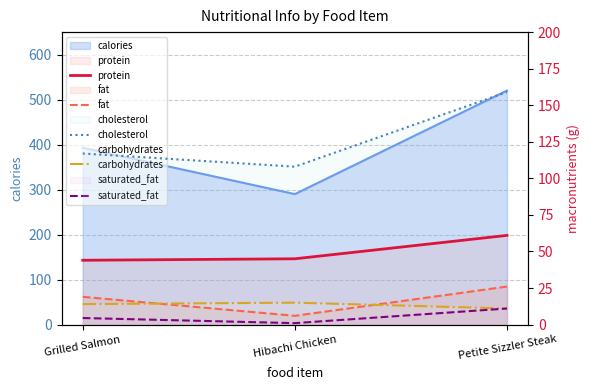

Count the number of categories in the chart.

3